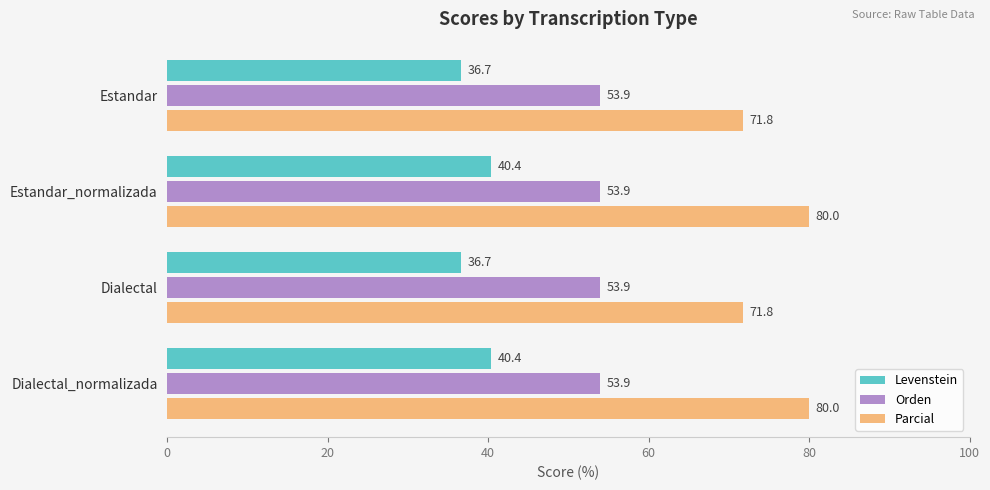

What are all the series names shown in the legend?

Levenstein, Orden, Parcial